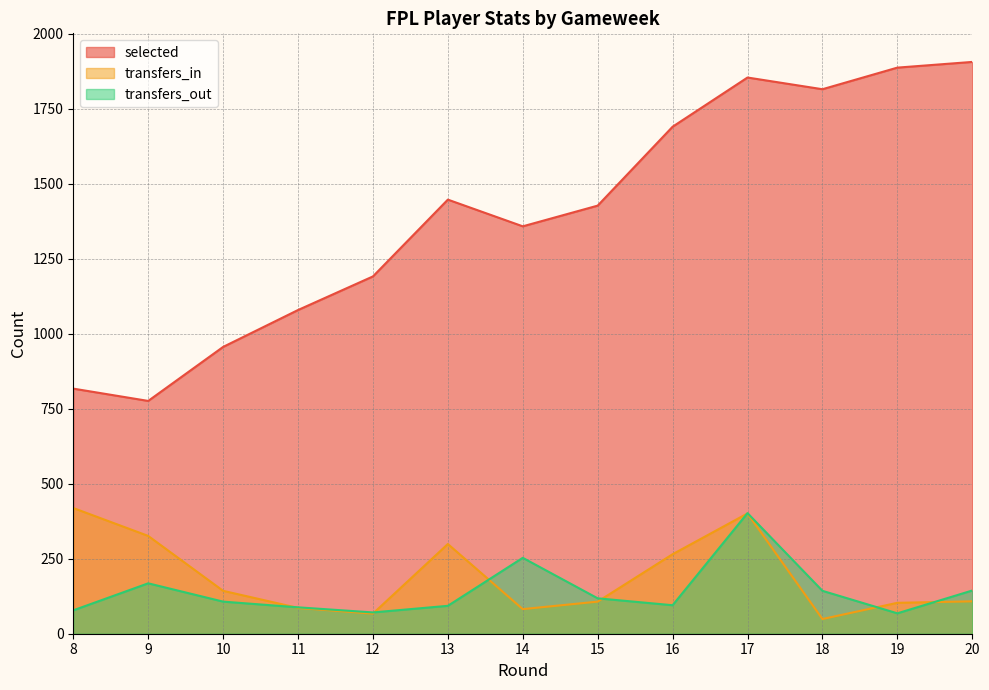

List the labels in order of transfers_out value, smallest first.

19, 12, 8, 11, 13, 16, 10, 15, 18, 20, 9, 14, 17